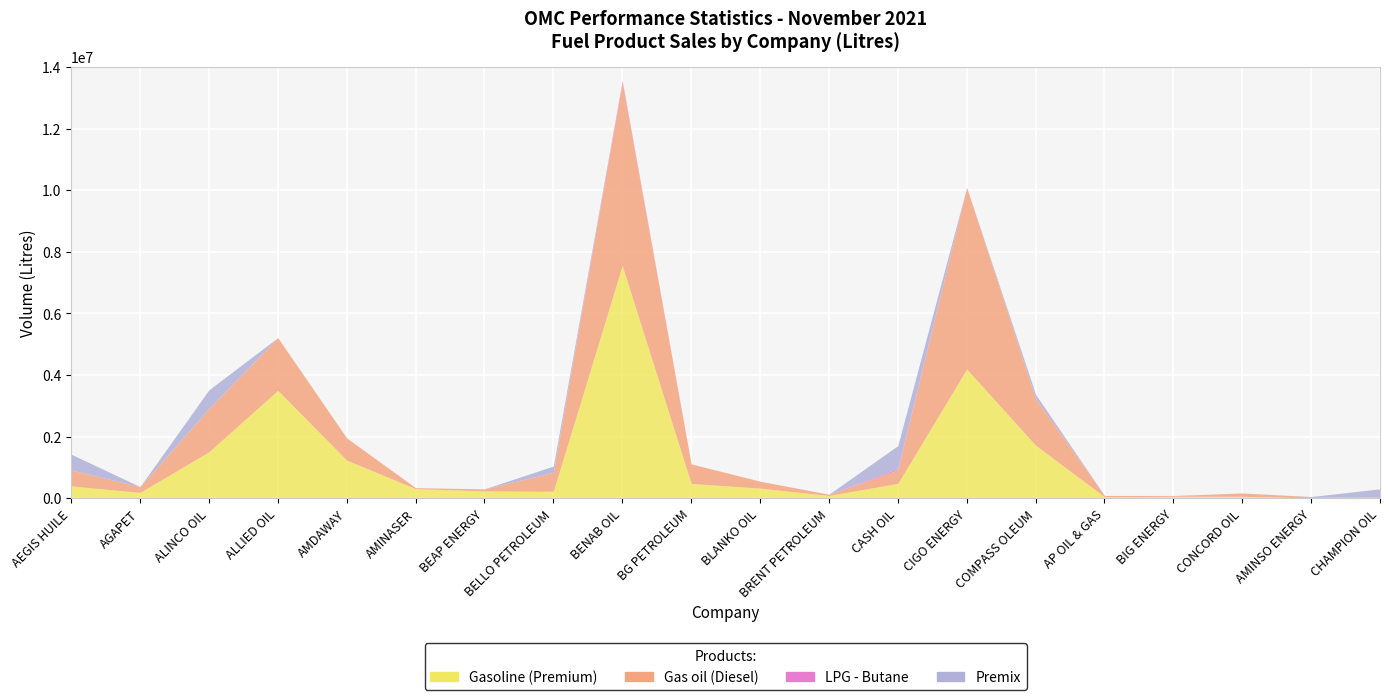

How many lines are shown in the chart?

4